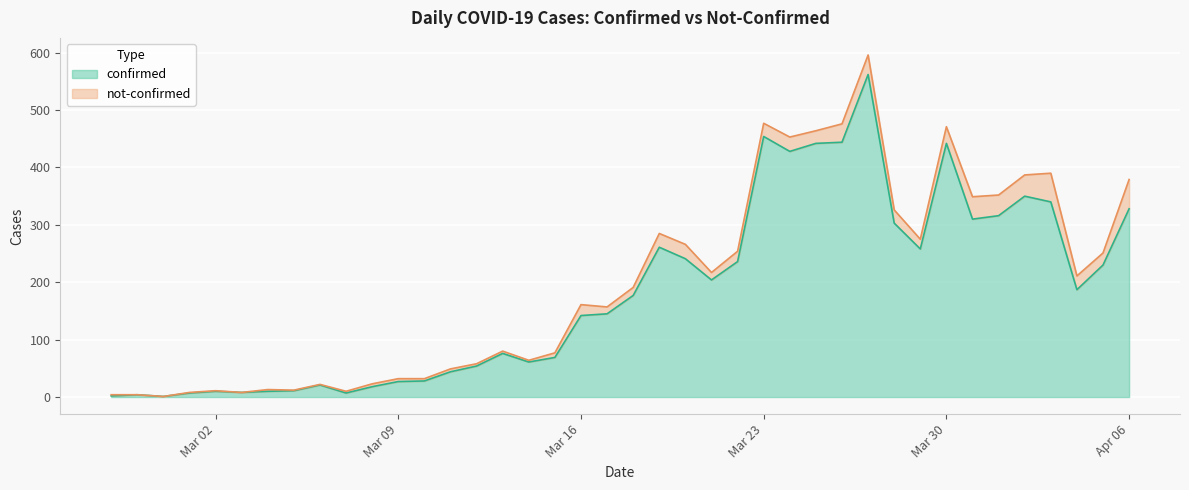

At which label does the data first exceed 177?

2020-03-19